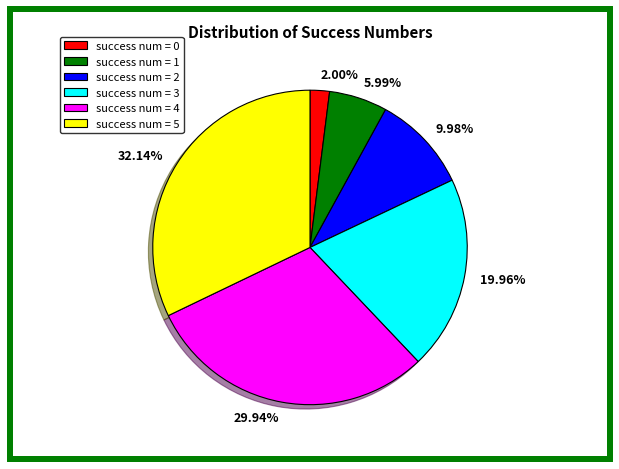

To the nearest percent, what is the average slice percentage?

17%